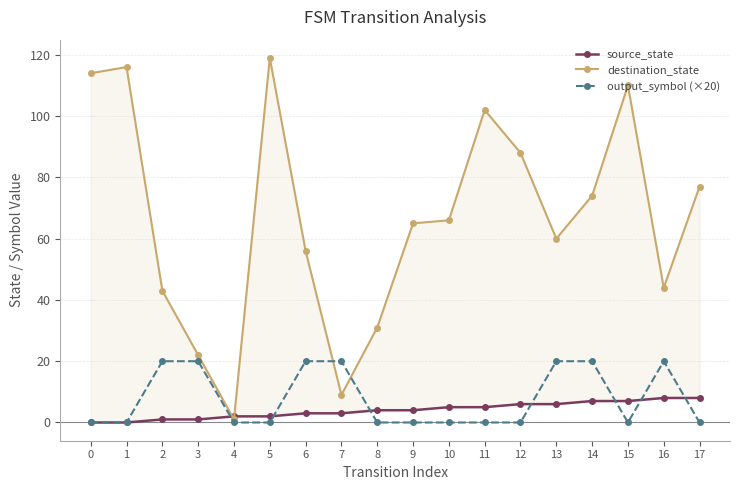

The output_symbol (×20) series shows 32 at 6. True or false?

False